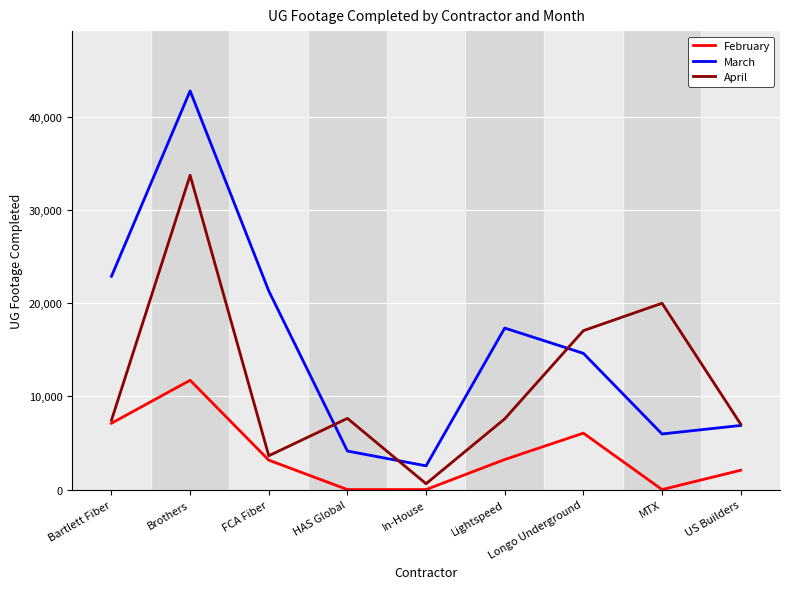

Where is April nearest to the value 17185?

Longo Underground